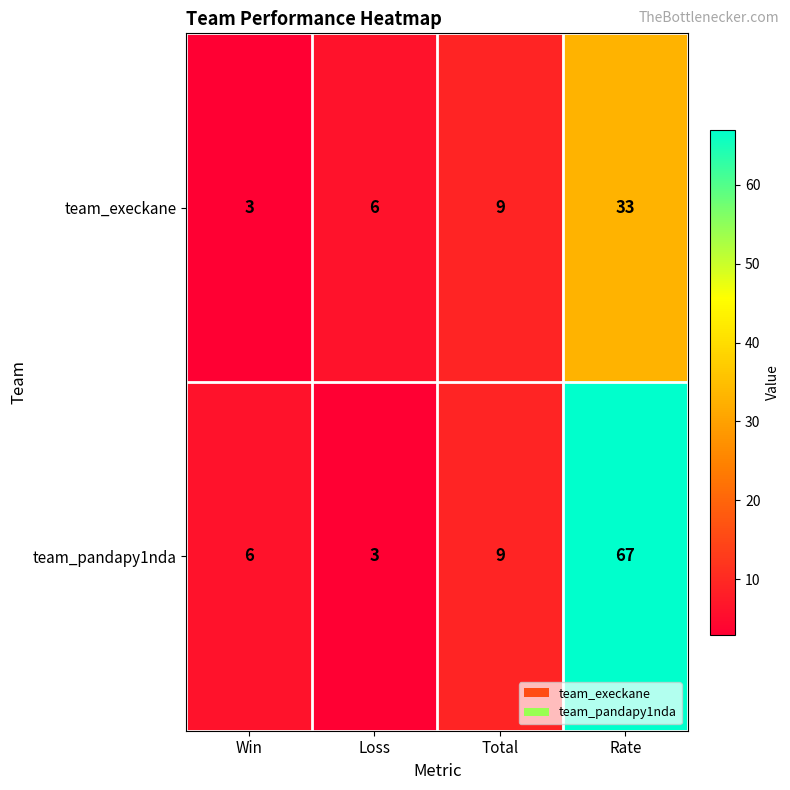

Is it true that team_pandapy1nda equals 8 at Win?

False